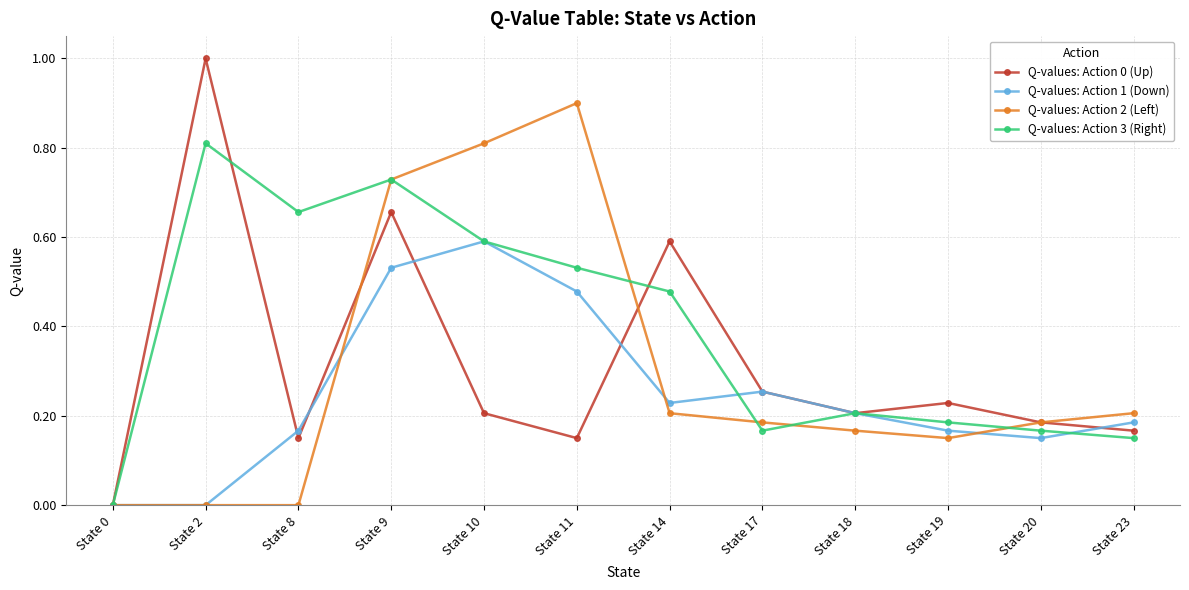

Which series has the widest spread of values?

Q-values: Action 0 (Up)